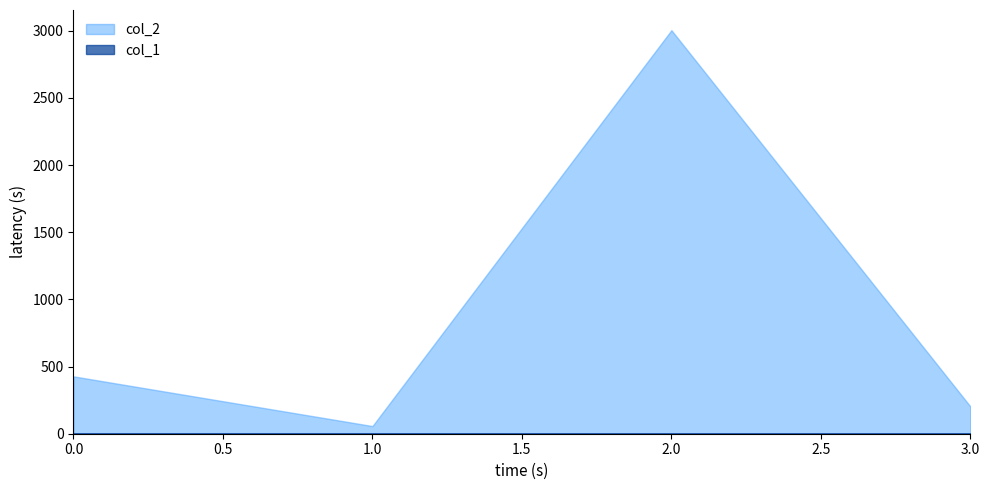

Between 2 and 1, which is larger?

2